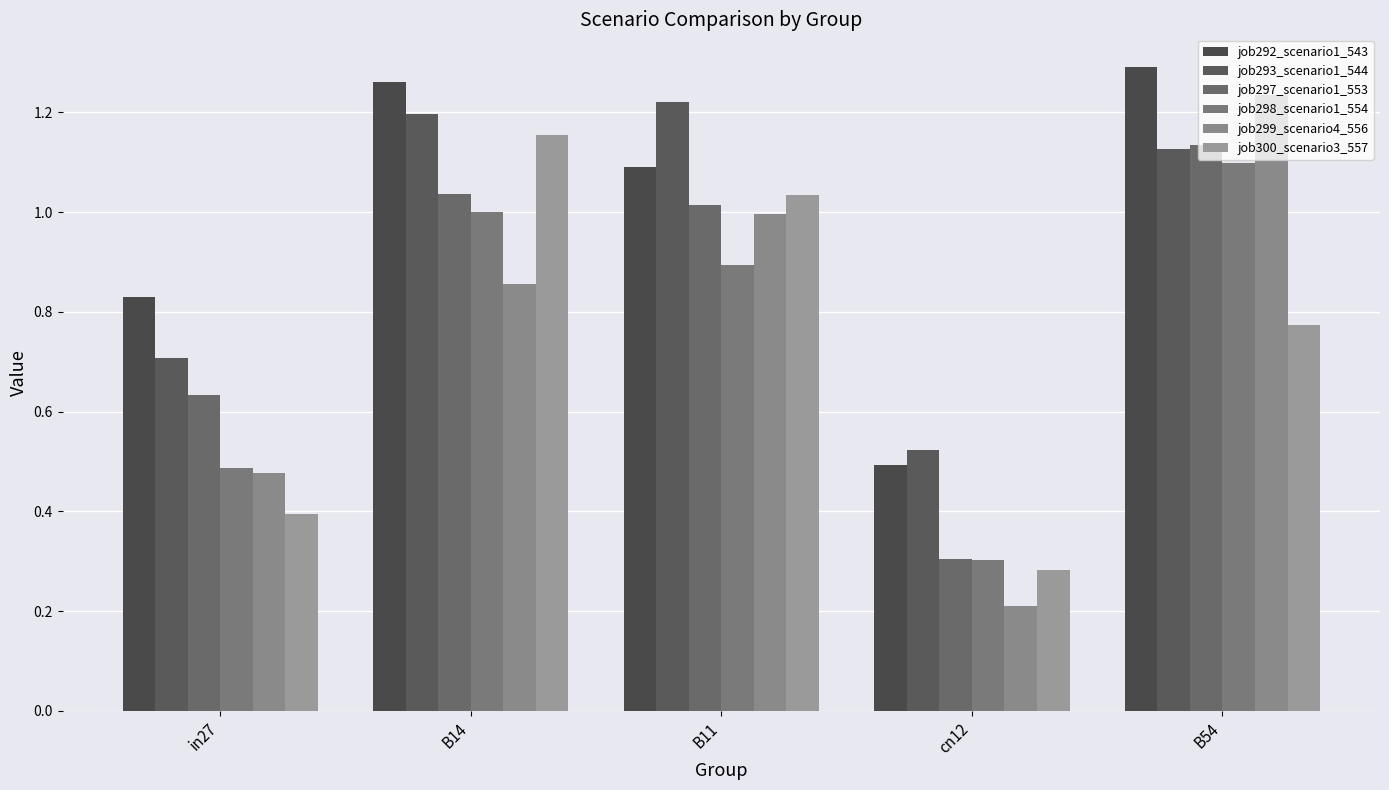

Are the bars grouped side by side (vs. stacked)?

Yes